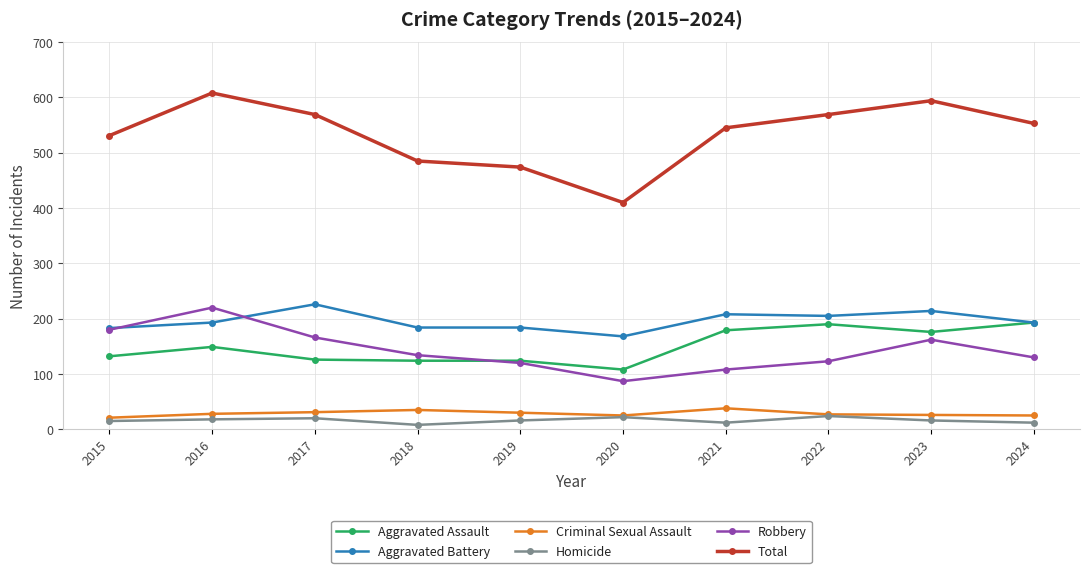

Does the chart have visible grid lines?

Yes